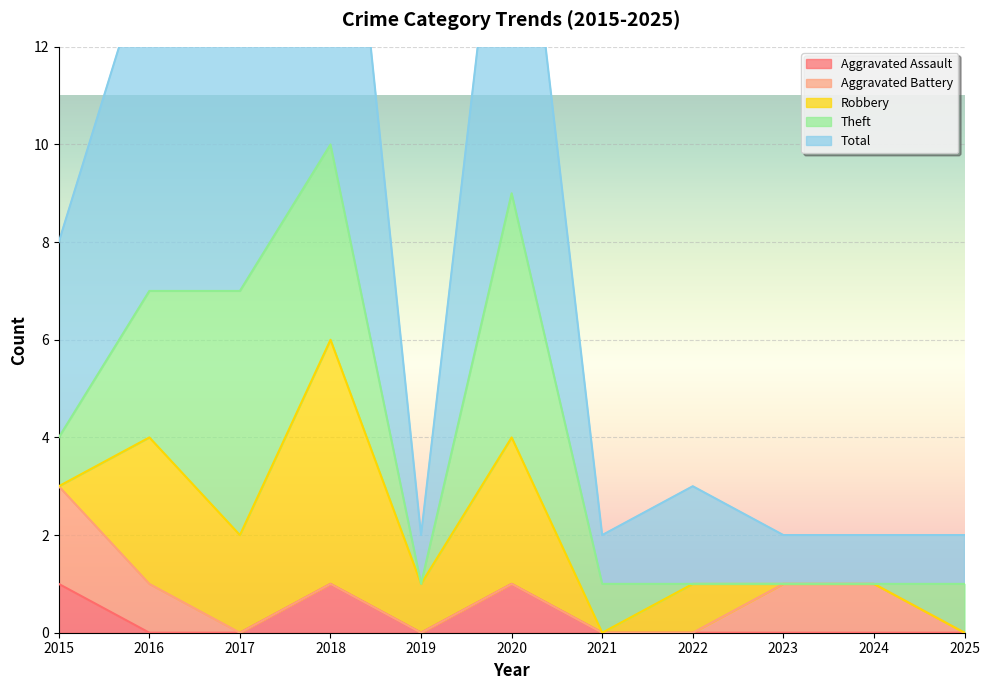

What is the difference between the highest and lowest values at 2022?

2